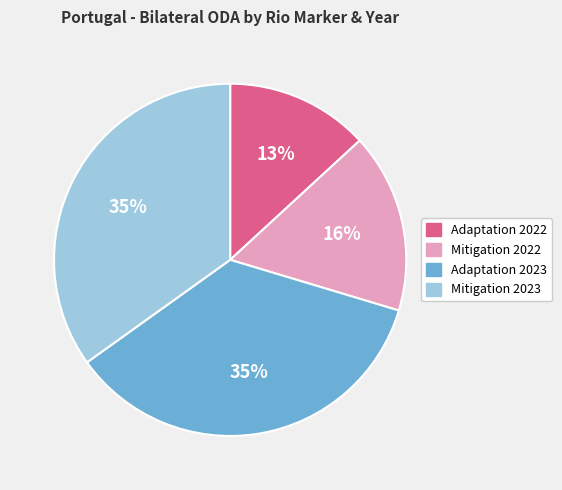

Does Adaptation 2023 account for over 50% of the chart?

No